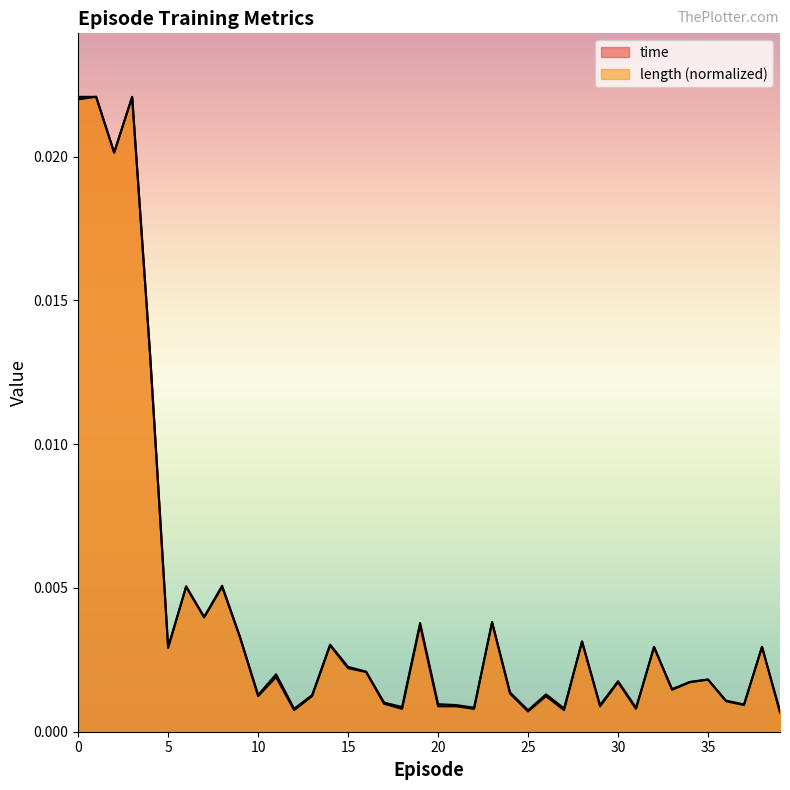

Does the chart have visible grid lines?

No